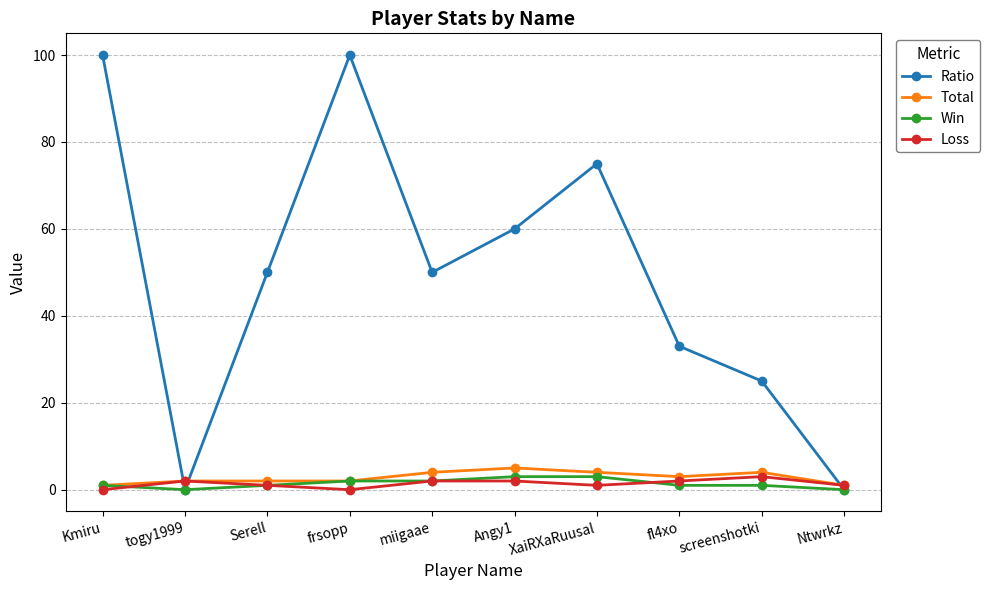

Does the chart have visible grid lines?

Yes